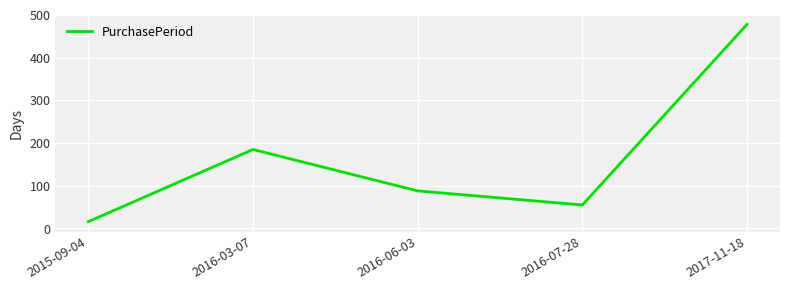

Reading left to right, transcribe all the data shown in this chart.

2015-09-04=16	2016-03-07=185	2016-06-03=88	2016-07-28=55	2017-11-18=478